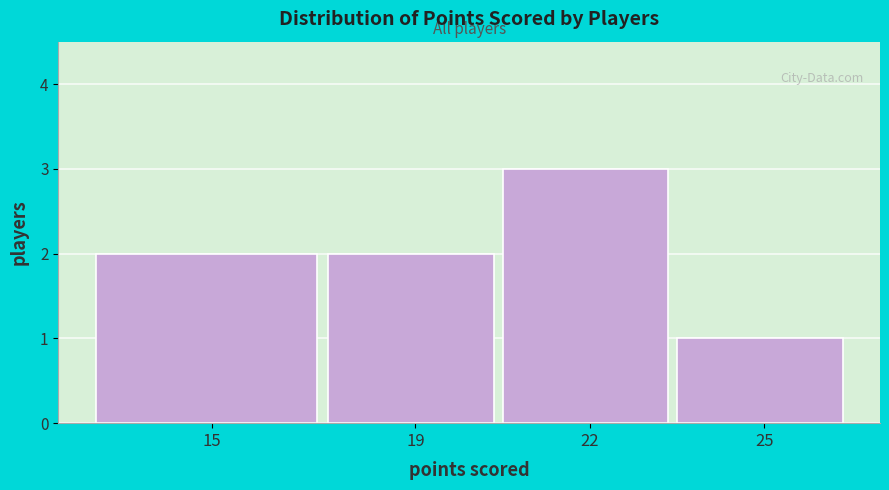

Reading left to right, list all the values displayed in this chart.

15=2	19=2	22=3	25=1